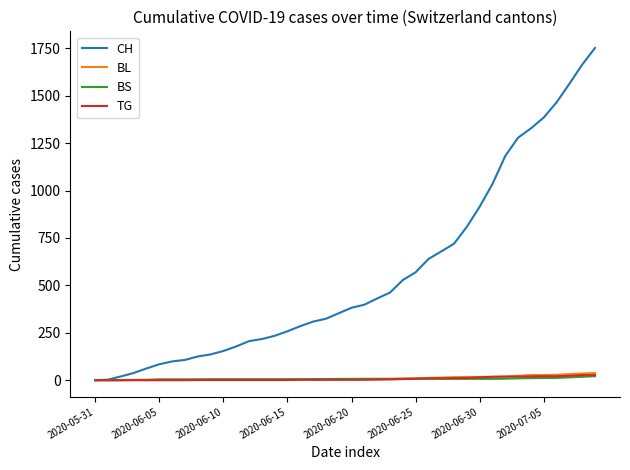

Which series has the widest spread of values?

CH